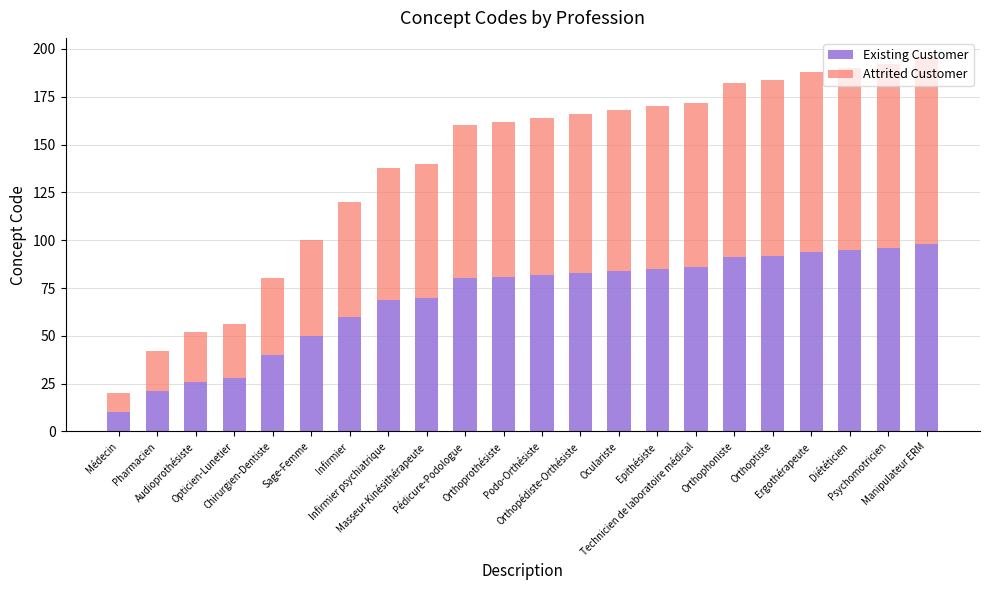

What value does the Existing Customer series have at Ergothérapeute, to the nearest 5?

95